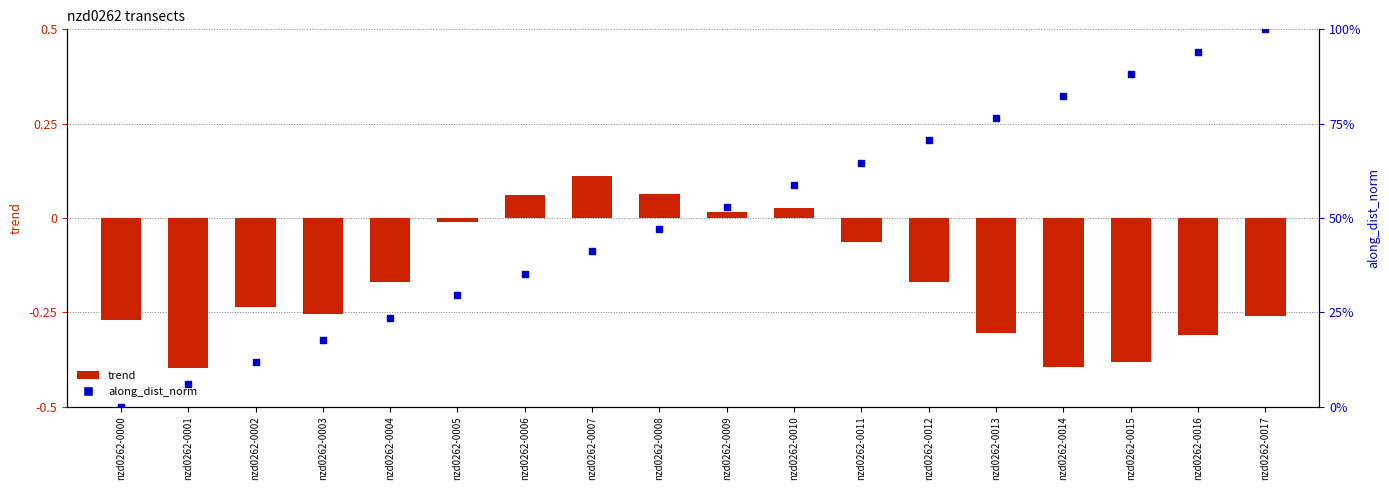

Which series has the largest Y range (max minus min)?

along_dist_norm